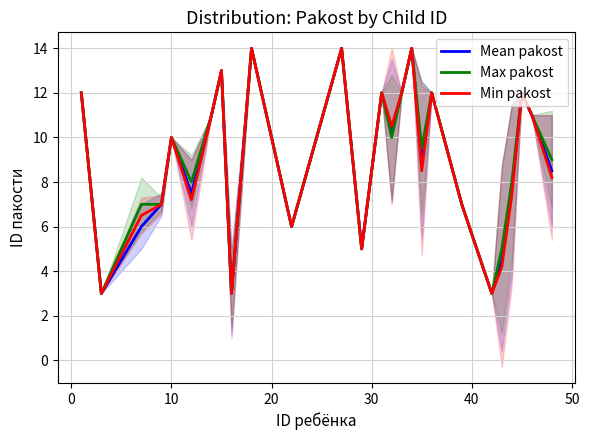

What is the lowest value of the Mean pakost series?

3.0